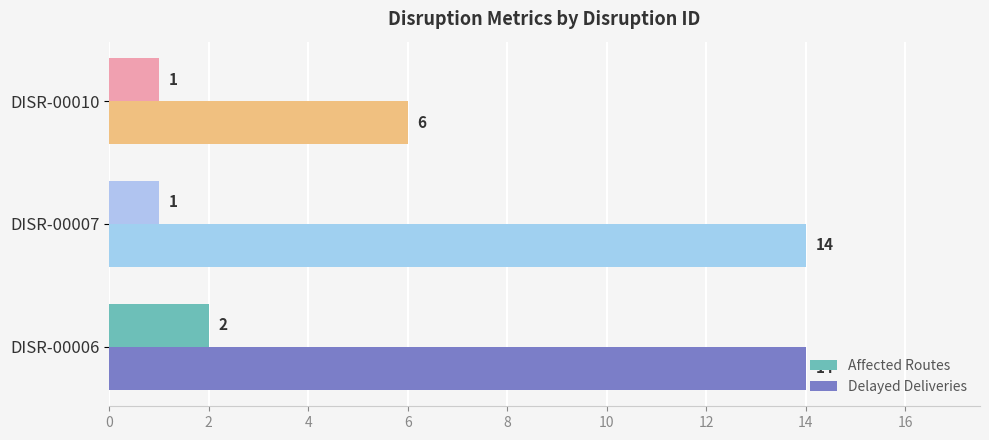

Which series has the widest spread of values?

Delayed Deliveries